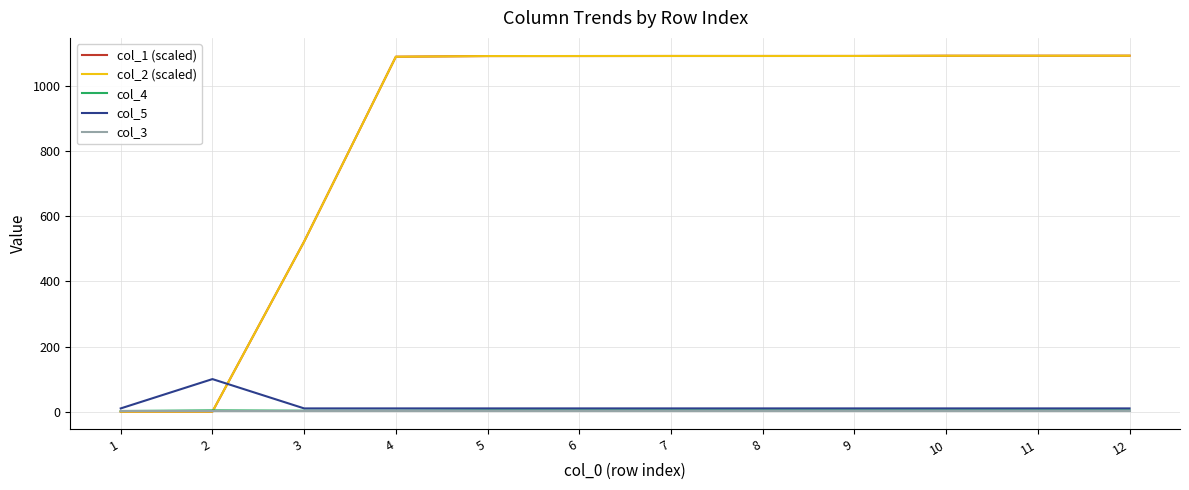

The value of col_1 (scaled) at 11 is 1439.2. True or false?

False